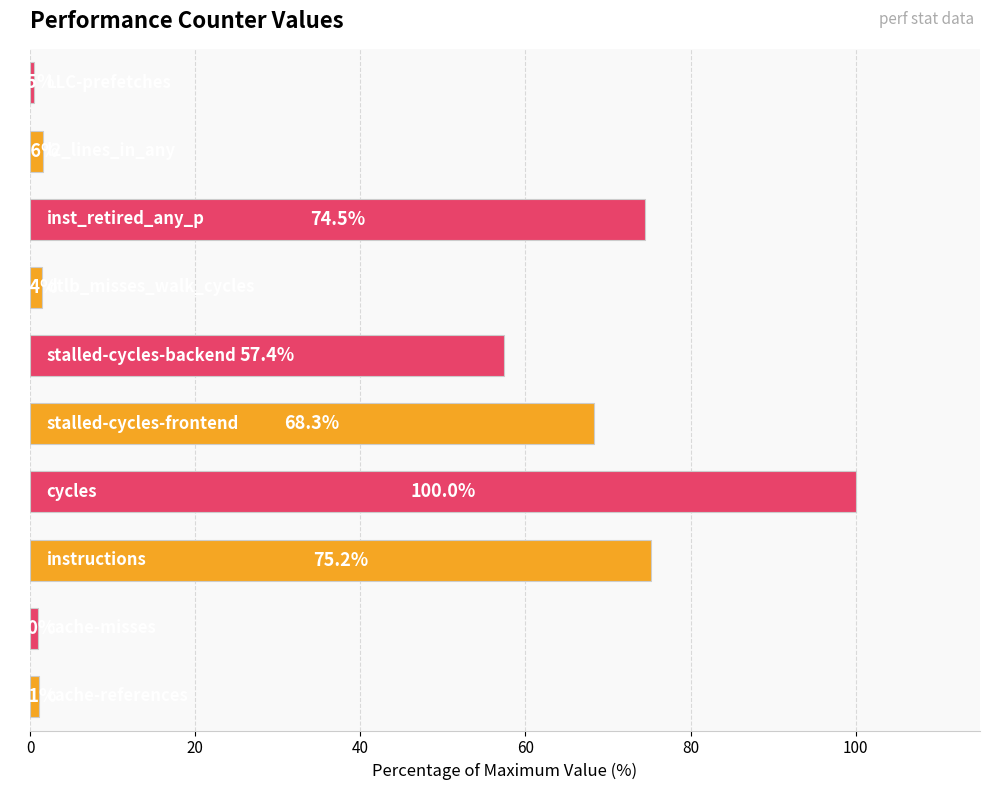

What is the minimum value shown in the chart?

0.5